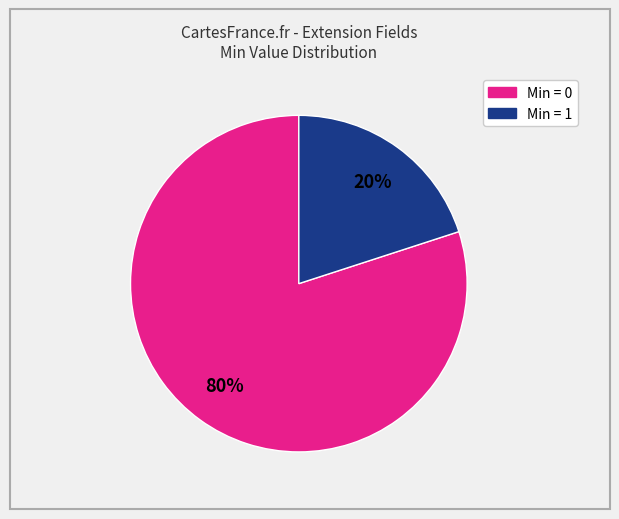

Is there a majority slice in this chart?

Yes